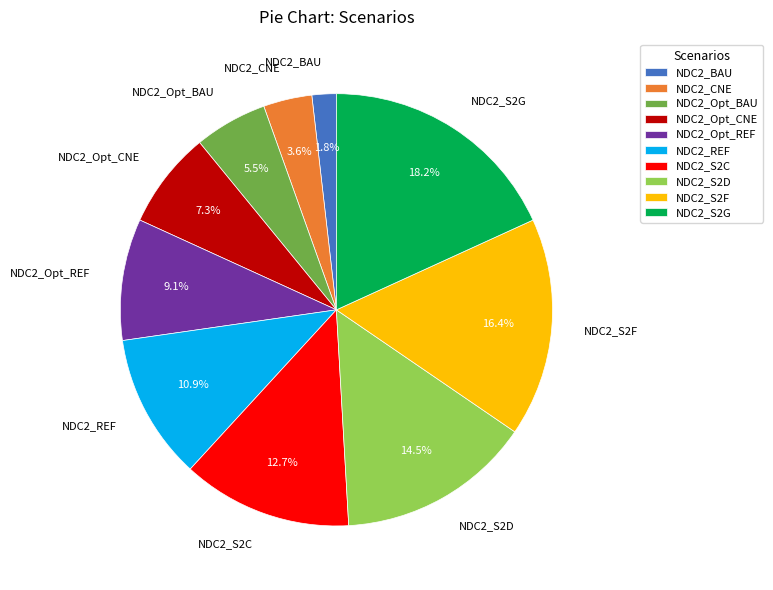

Is there any slice that represents more than half of the pie?

No